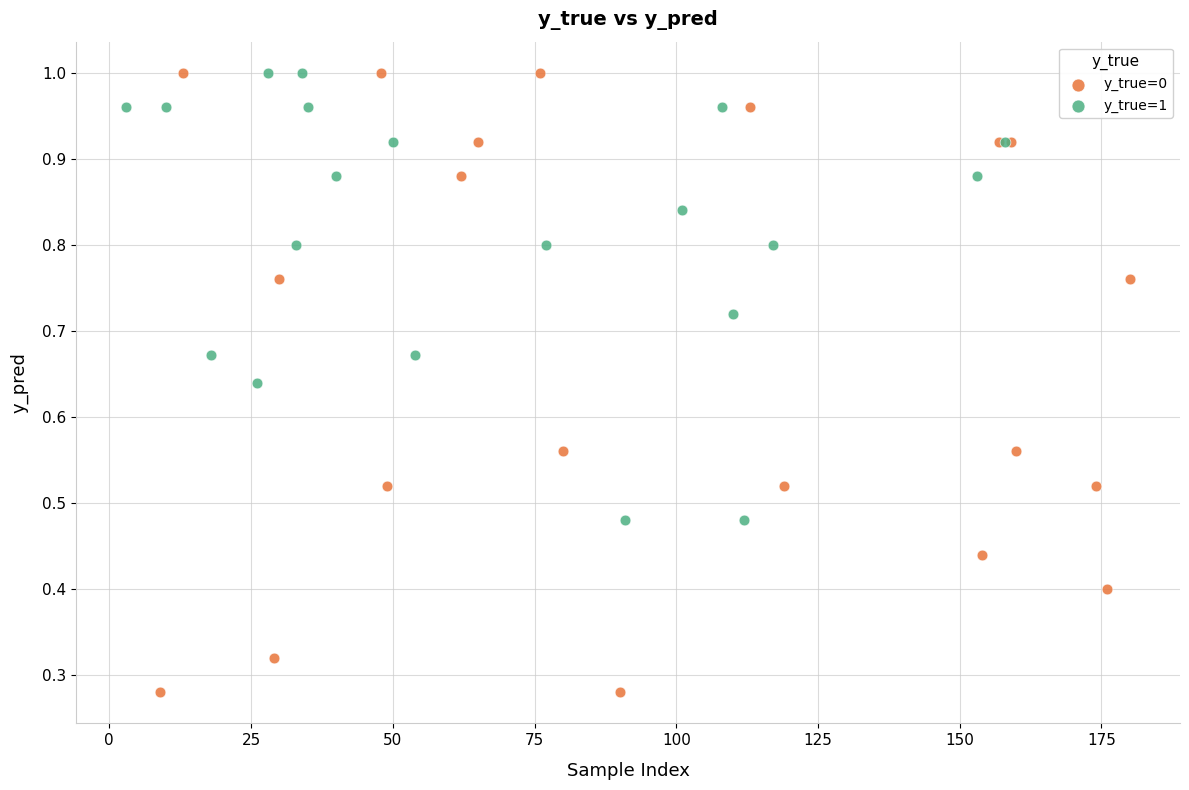

What are all the series names shown in the legend?

y_true=0, y_true=1